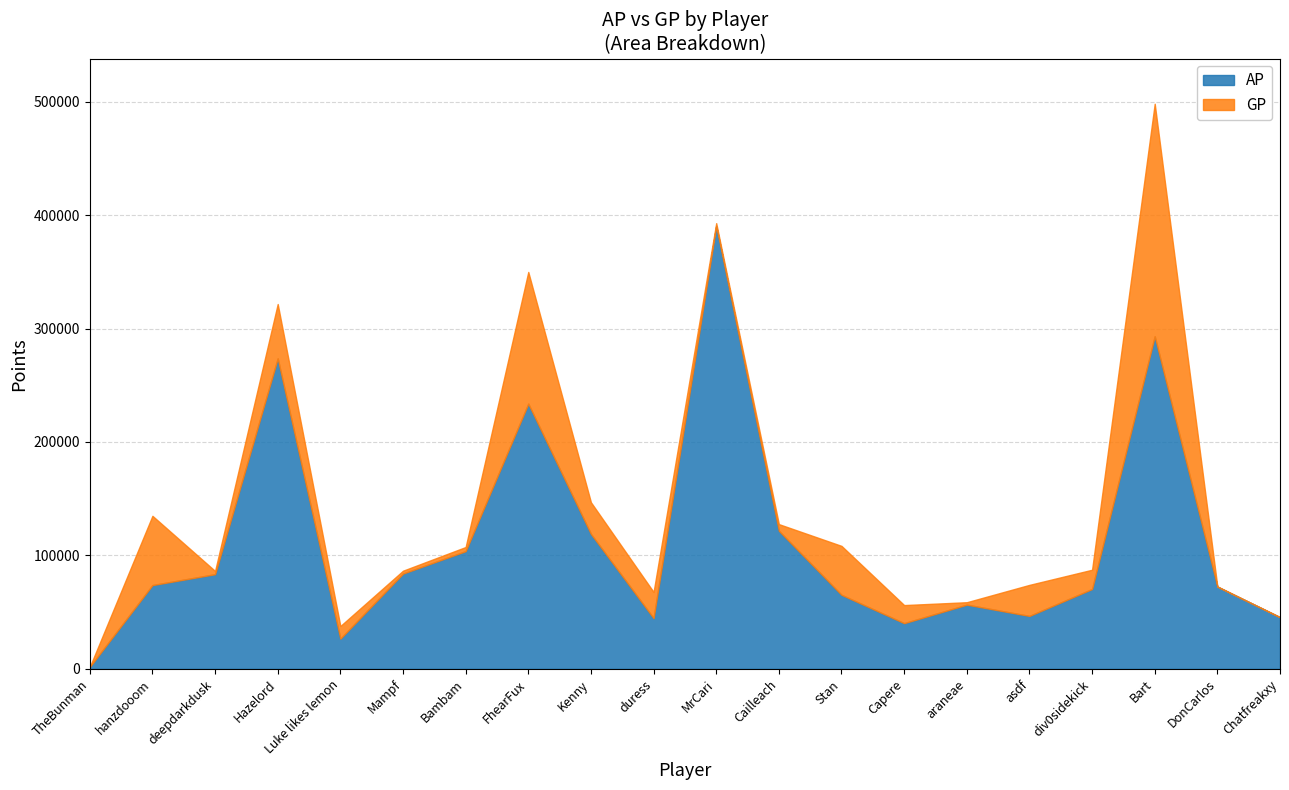

True or false: AP has a value of 80109 at araneae.

False